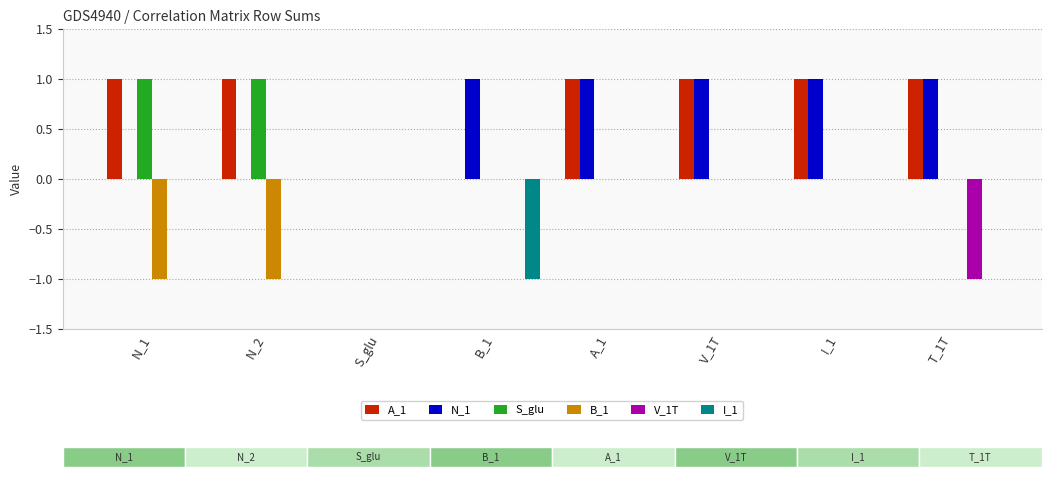

What is the total value across all series at T_1T?

1